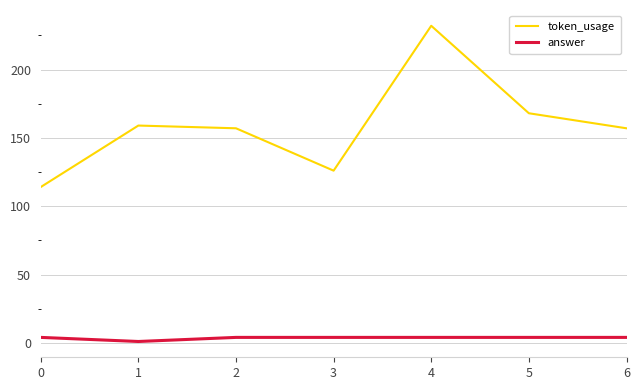

Is the value of token_usage at 3 greater than the value of answer at 0?

Yes